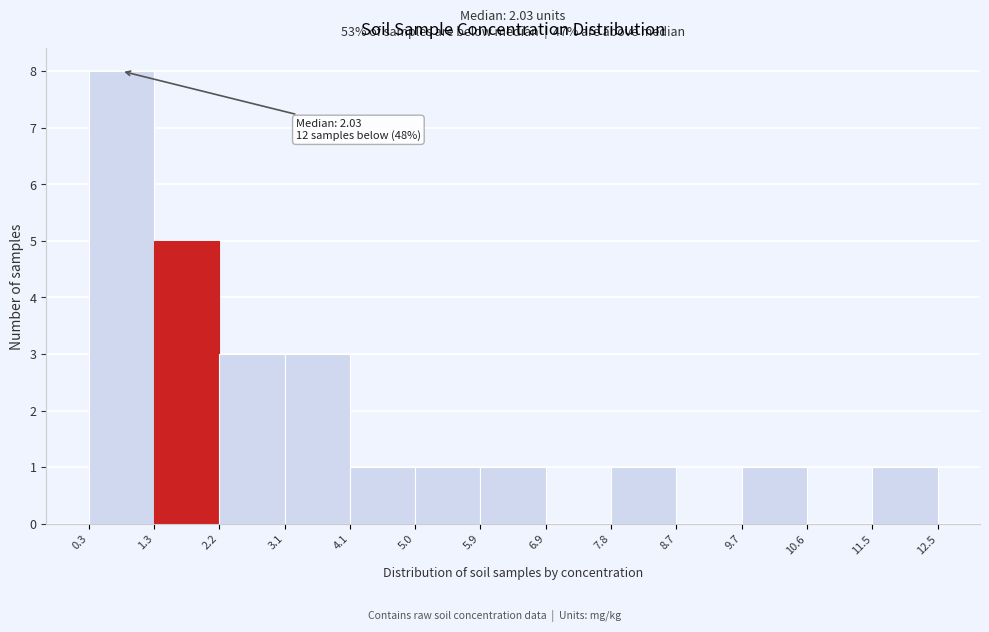

Over which range of the x-axis is the bar tallest?

0.3 to 1.3